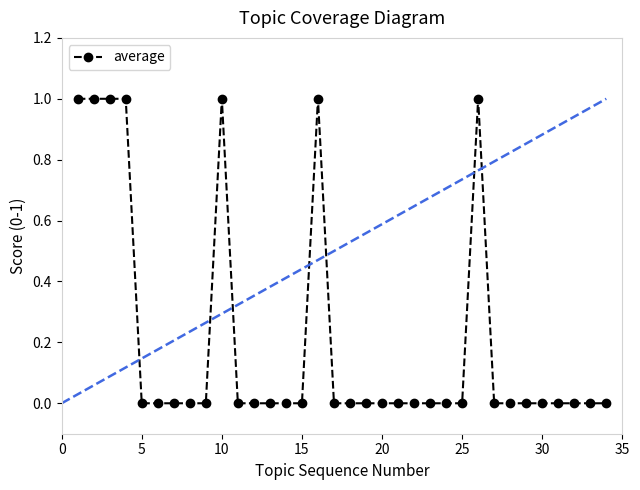

What is the sum of all values?

7